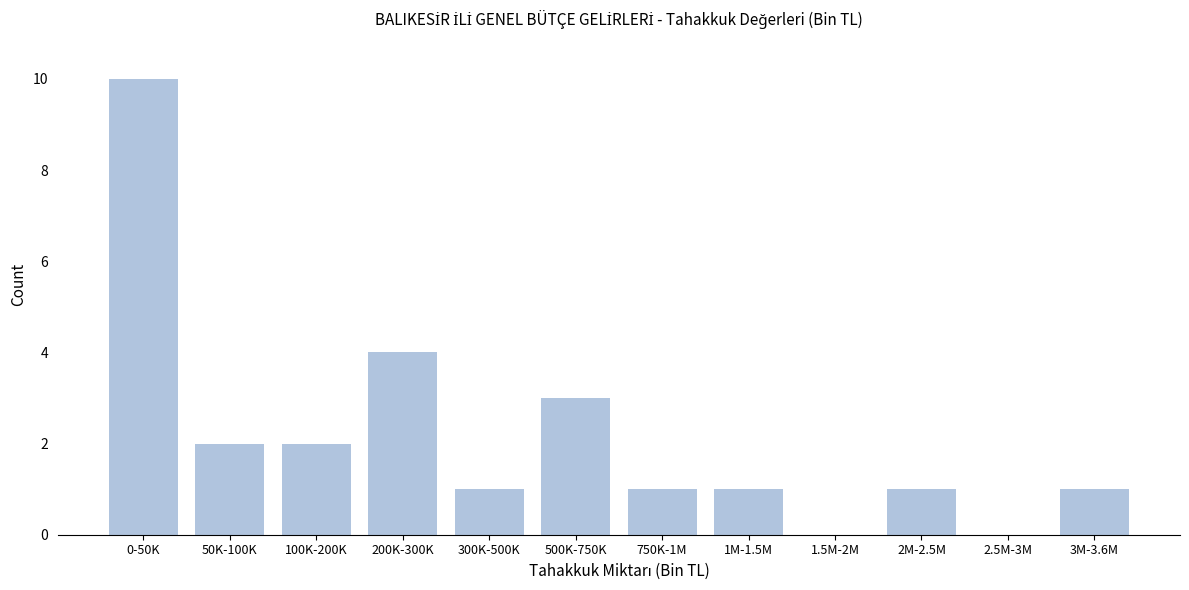

Reading right to left, what are all the values shown in this chart?

3M-3.6M=1	2.5M-3M=0	2M-2.5M=1	1.5M-2M=0	1M-1.5M=1	750K-1M=1	500K-750K=3	300K-500K=1	200K-300K=4	100K-200K=2	50K-100K=2	0-50K=10